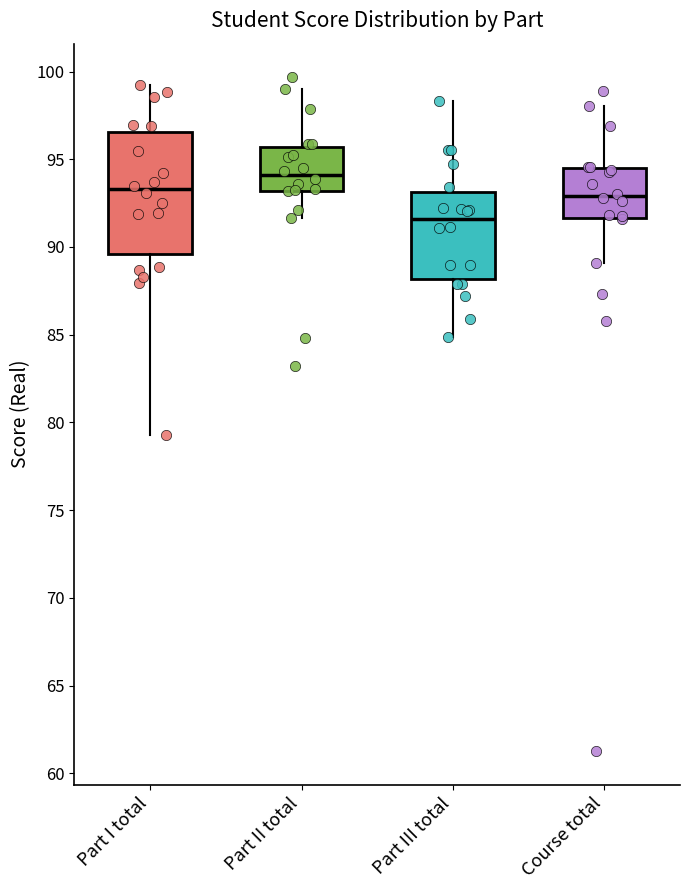

Reading left to right, read every box against the y-axis: the position of its median line, the range the box covers, and the ends of its whiskers. The values are not printed on the chart, so give them approximately, as read against the axis.

Part I total: median 93.5, box 89.5 to 96.5, whiskers 79.5 to 99.5
Part II total: median 94.0, box 93.0 to 95.5, whiskers 91.5 to 99.0
Part III total: median 91.5, box 88.0 to 93.0, whiskers 85.0 to 98.5
Course total: median 93.0, box 91.5 to 94.5, whiskers 89.0 to 98.0